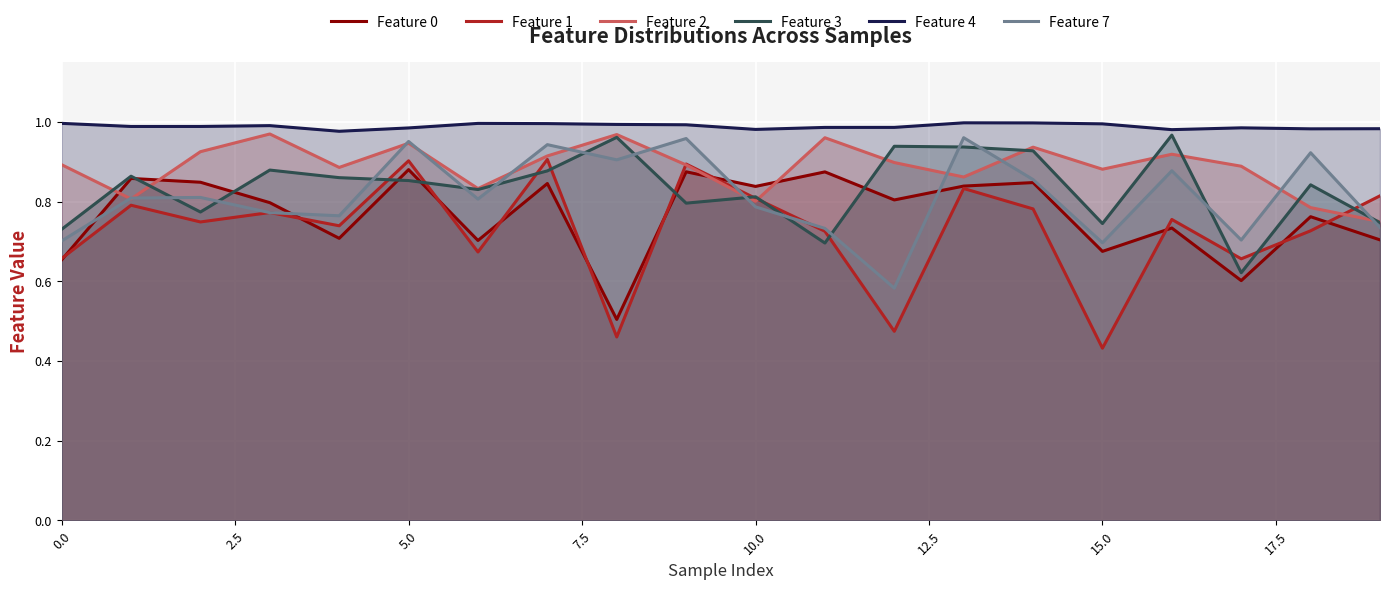

What is the label of the 13th point from the left?

12